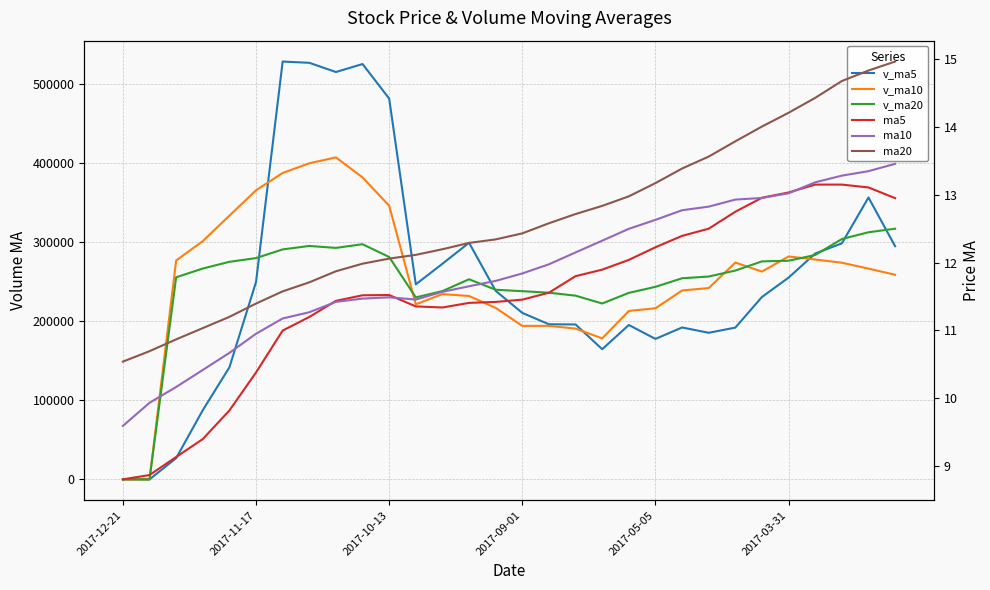

How many intersections are there between v_ma20 and v_ma10?

5